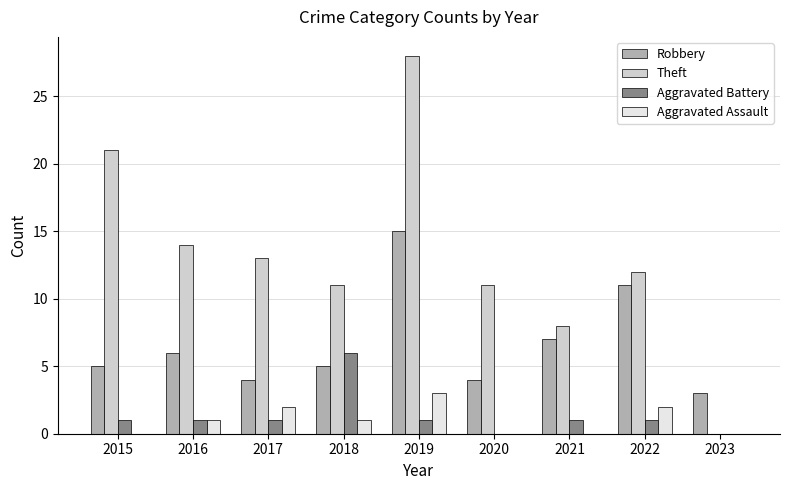

The value of Robbery at 2015 is 5. True or false?

True